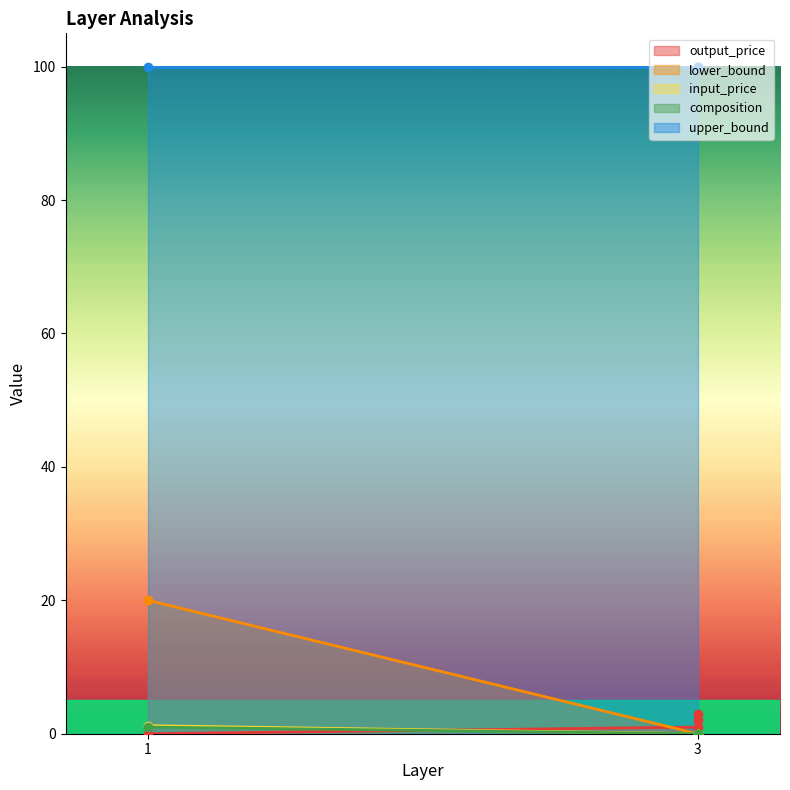

What is the value of the composition point at the 1st from the left?

1.0